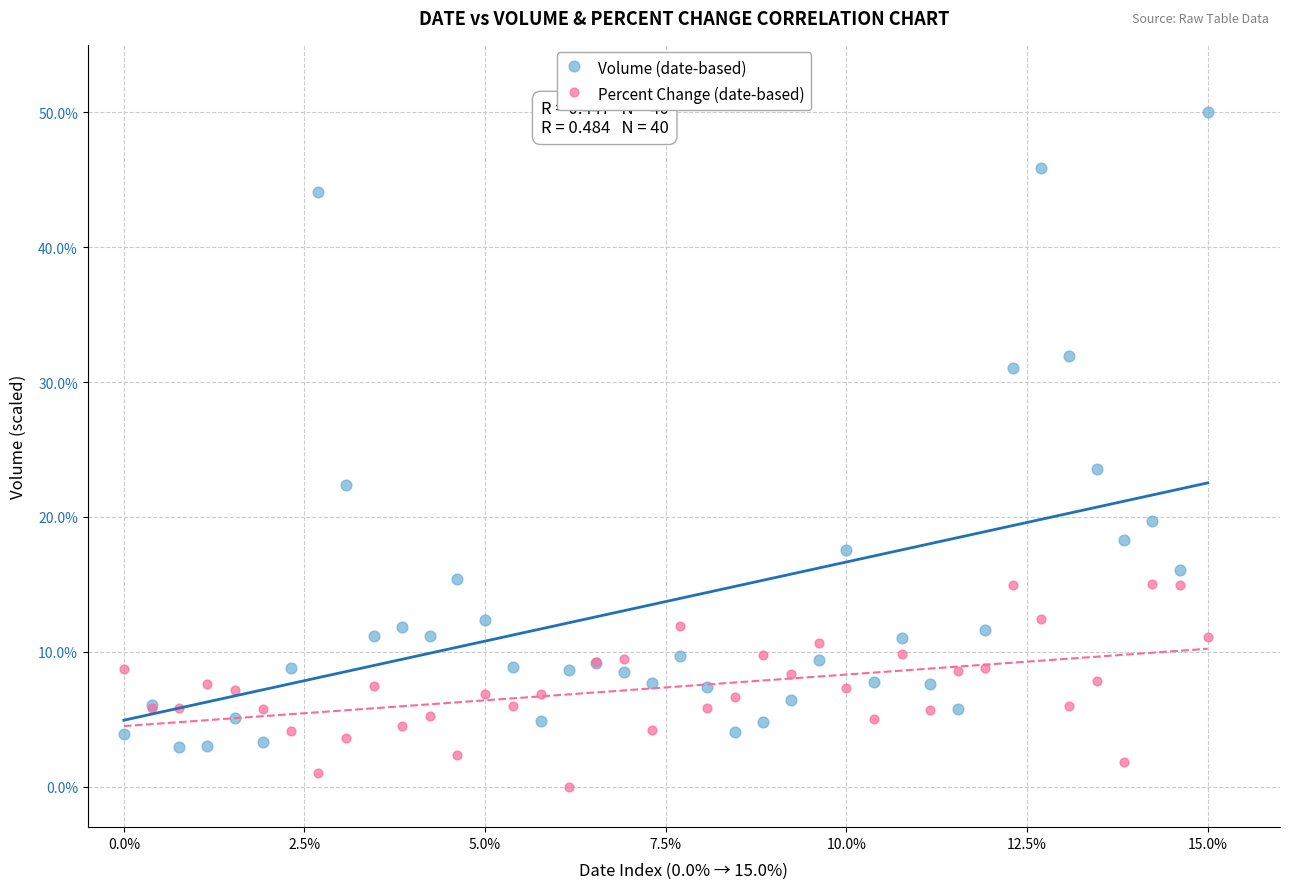

Which series has the widest spread of Y values?

Volume (date-based)